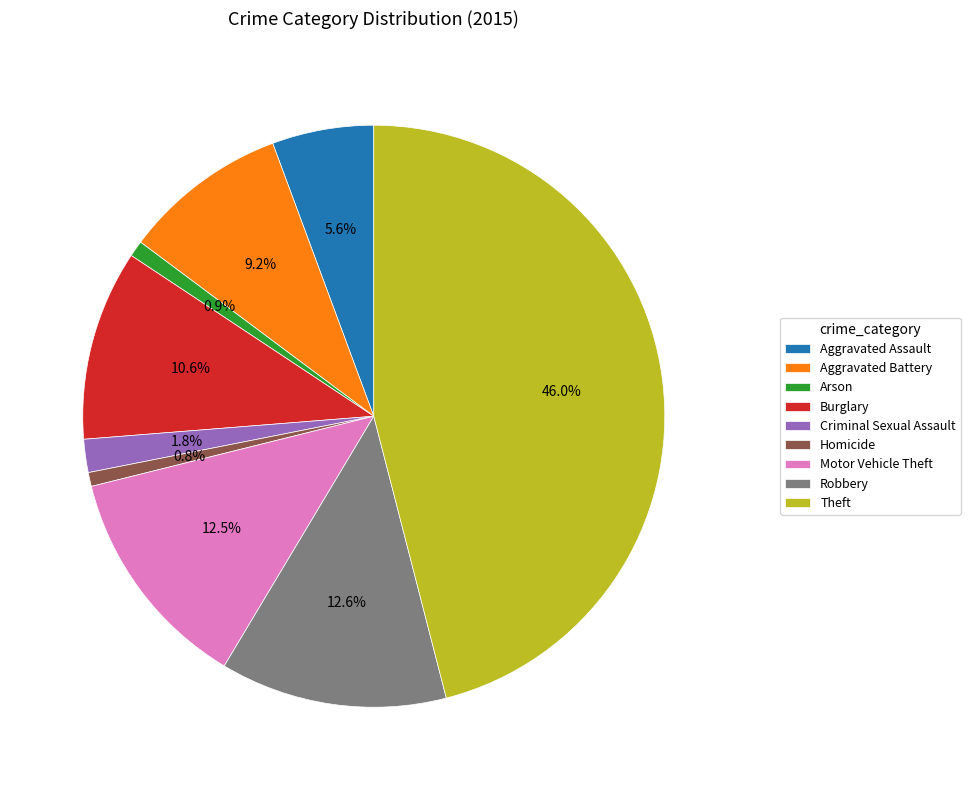

Approximately how many times larger is the value at Motor Vehicle Theft compared to Theft?

0.3